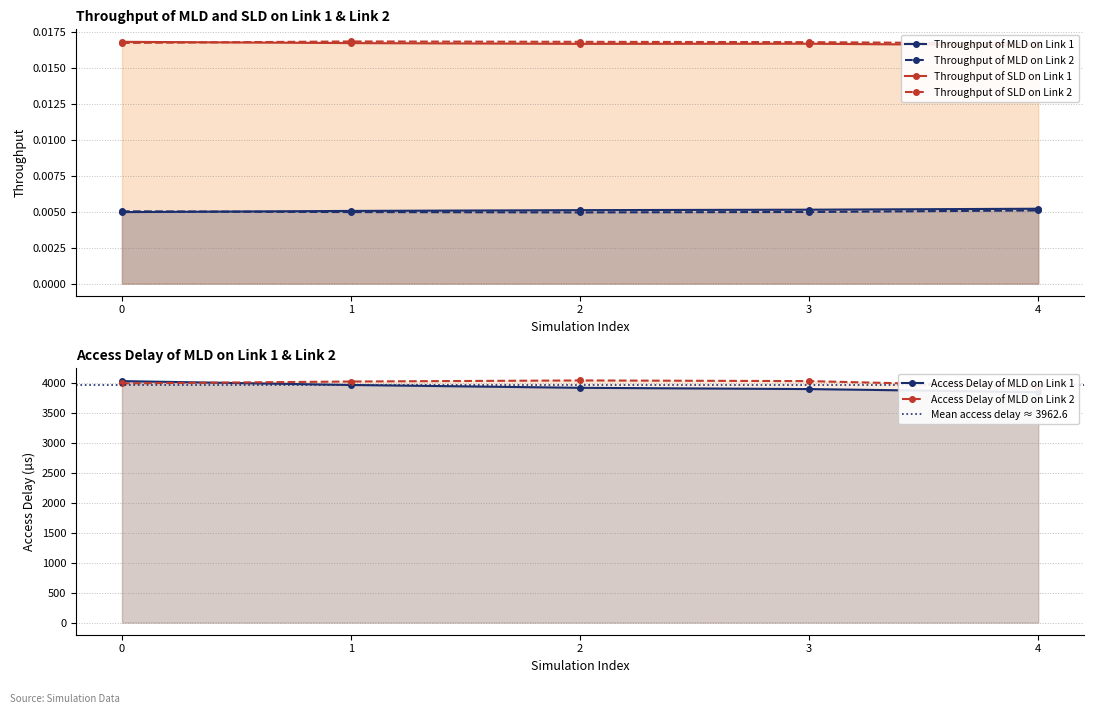

What is the difference between the Access Delay of MLD on Link 1 values at 4 and 0?

184.6